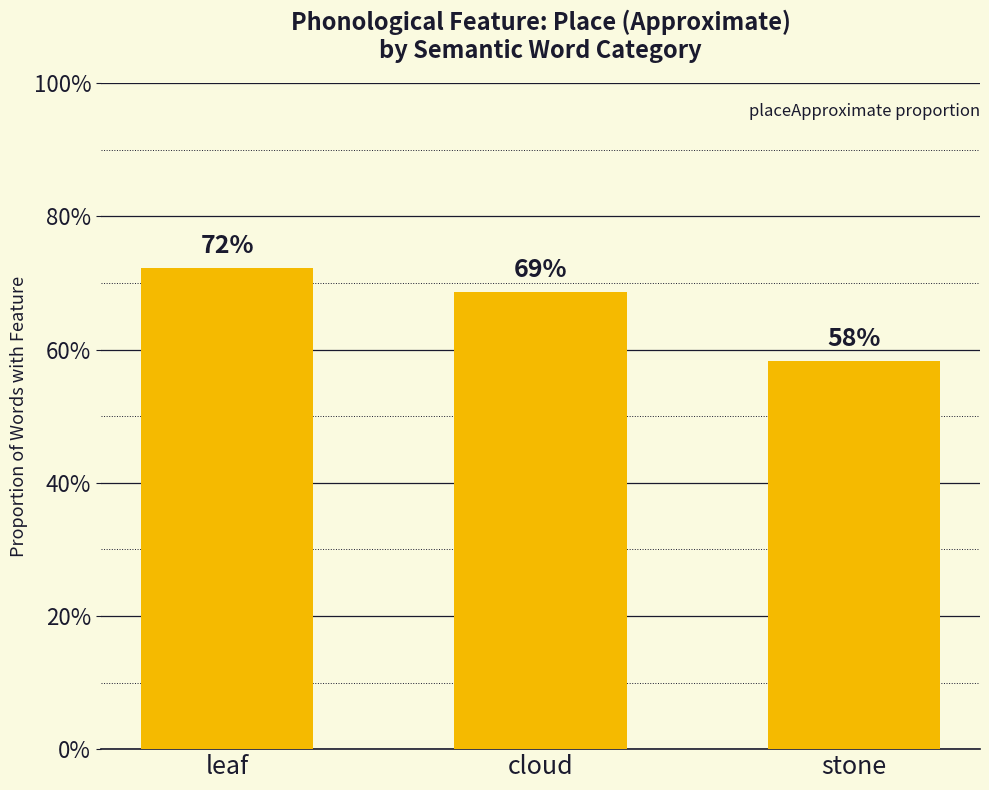

Does the chart contain any negative values?

No